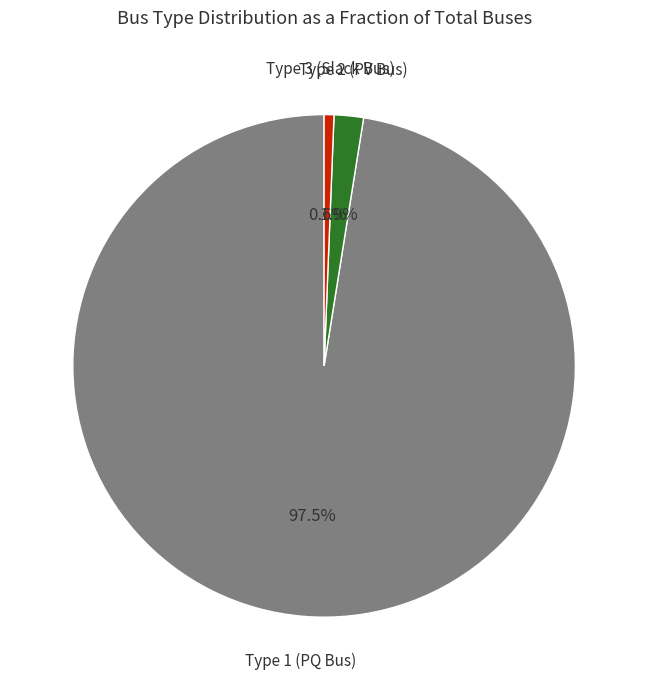

Is there a majority slice in this chart?

Yes